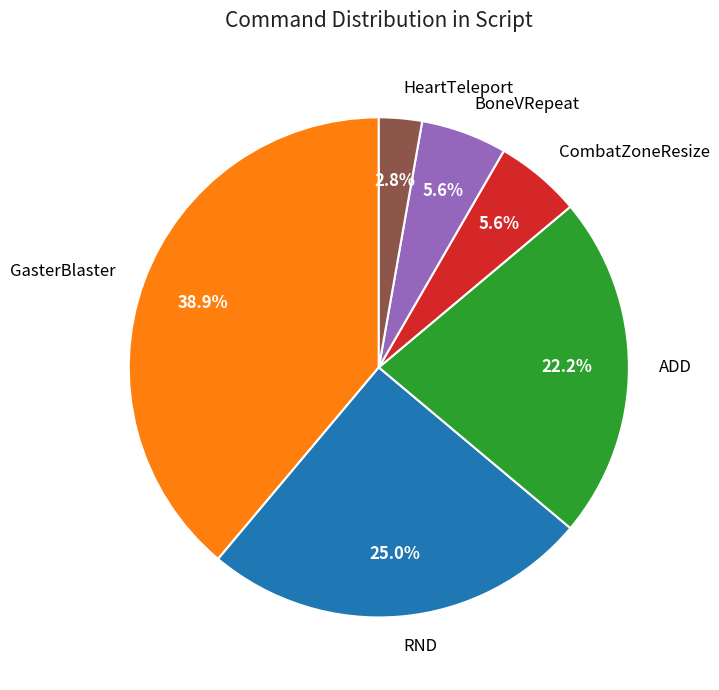

Does BoneVRepeat represent more than half of the total?

No